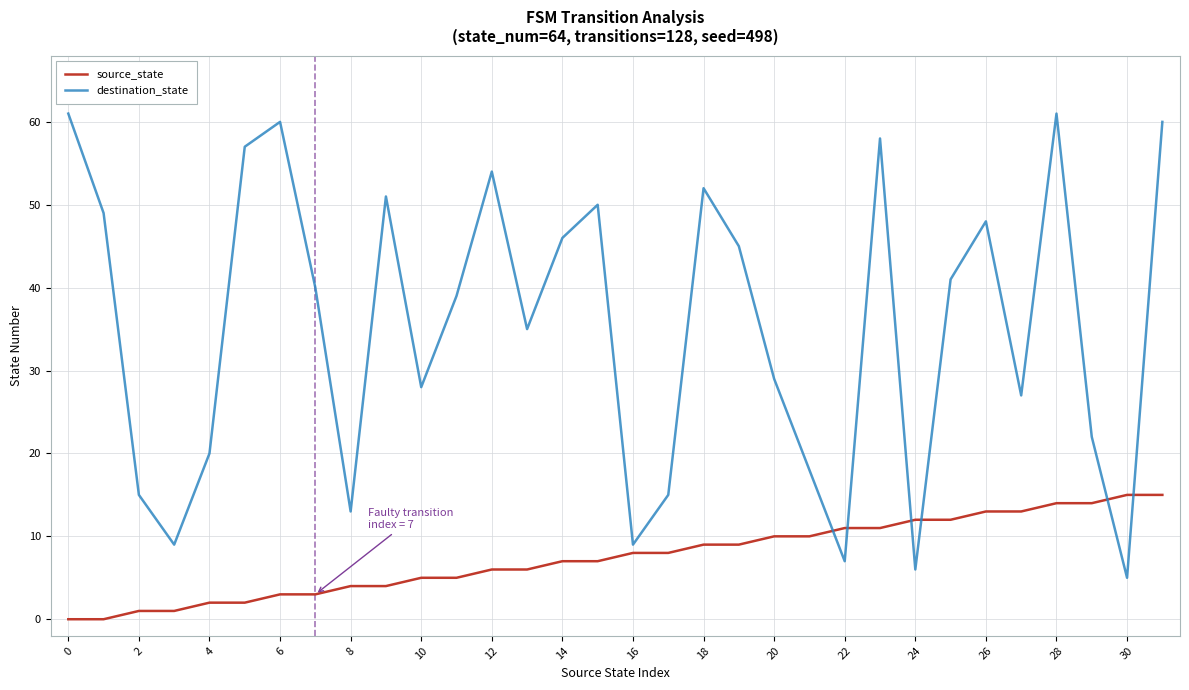

Which series has the largest total across all categories?

destination_state